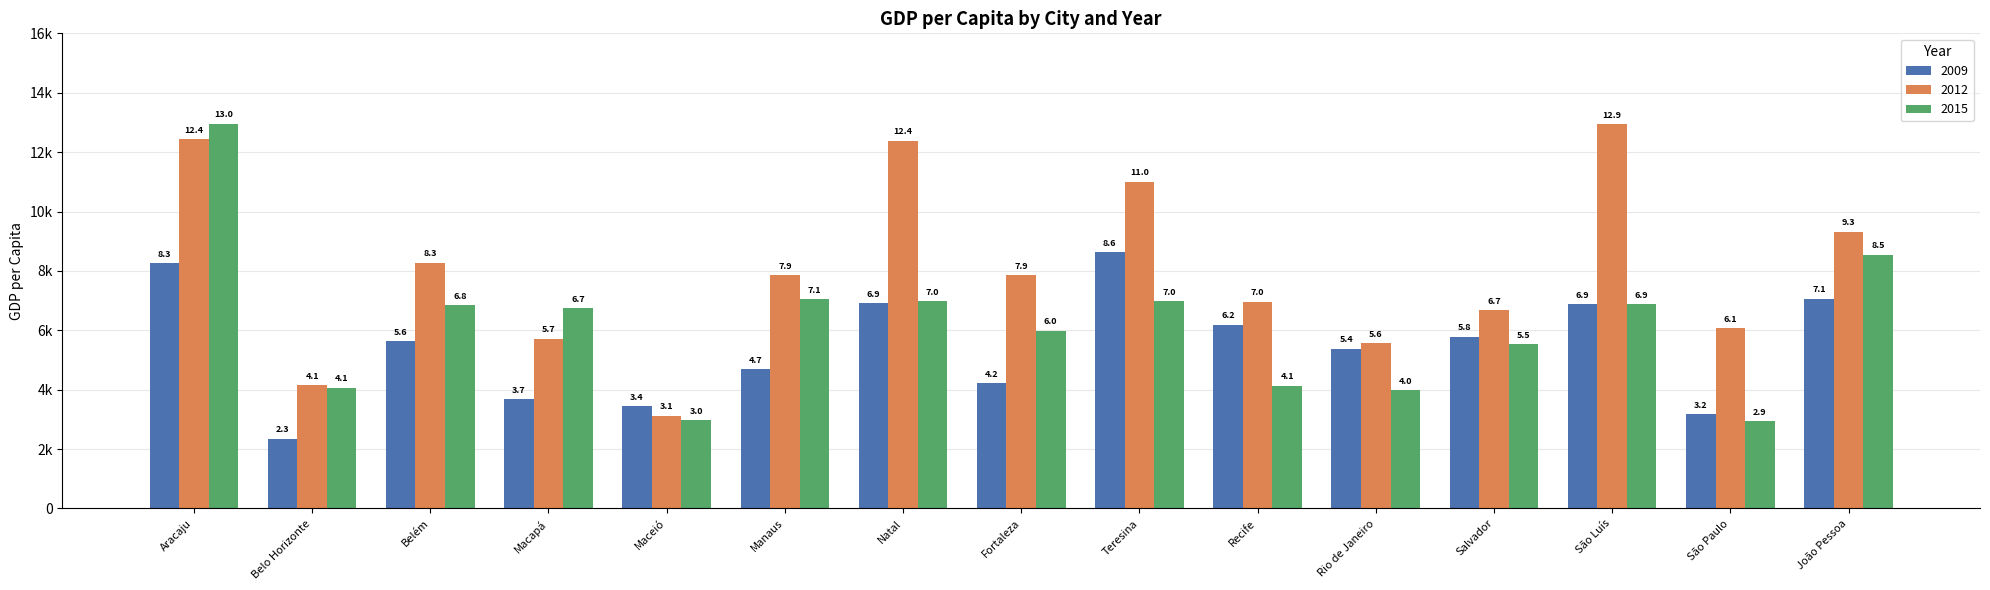

What is the highest value of the 2015 series?

12963.1